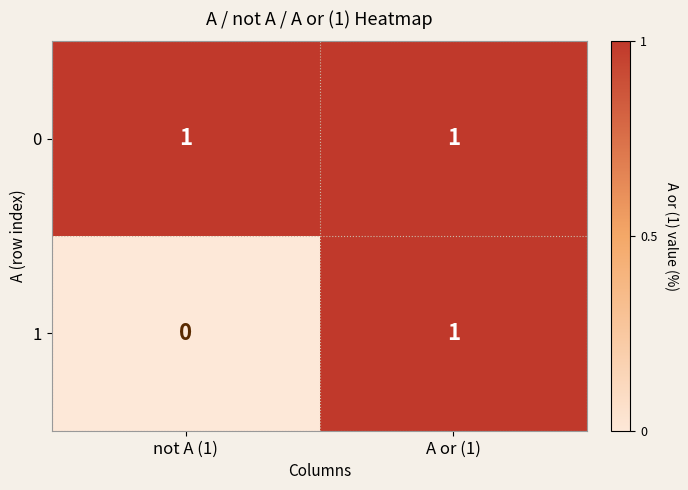

How many series are shown in this chart?

2